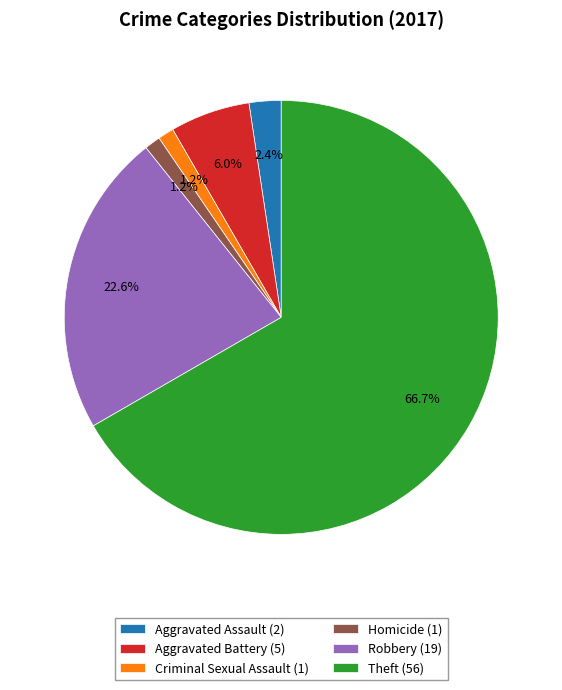

The Homicide slice represents 11% of the pie. True or false?

False